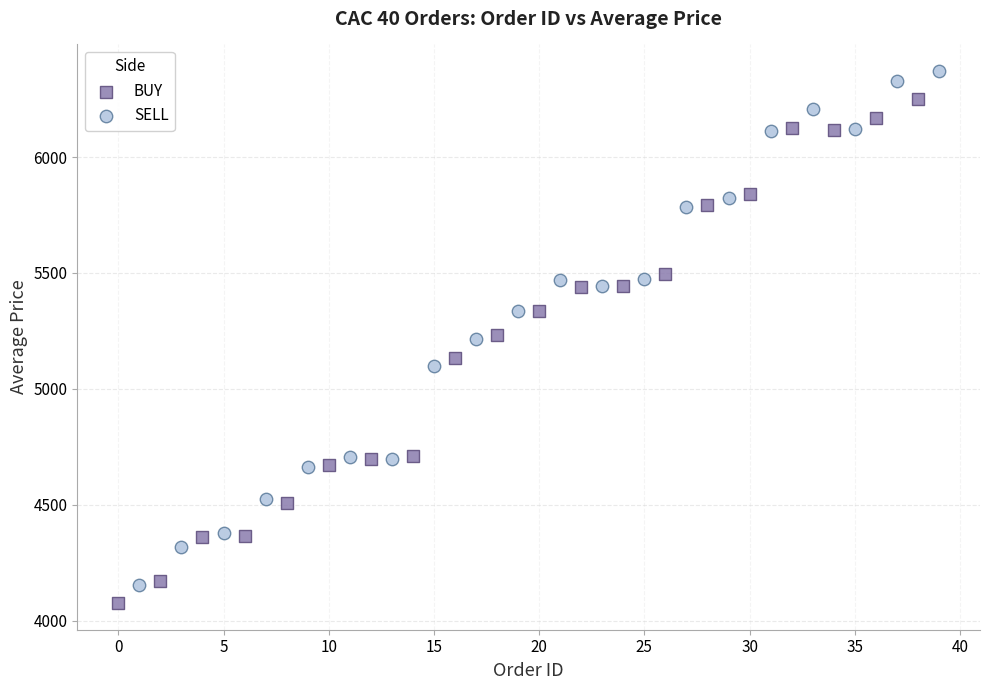

Which series reaches the maximum Y coordinate?

SELL